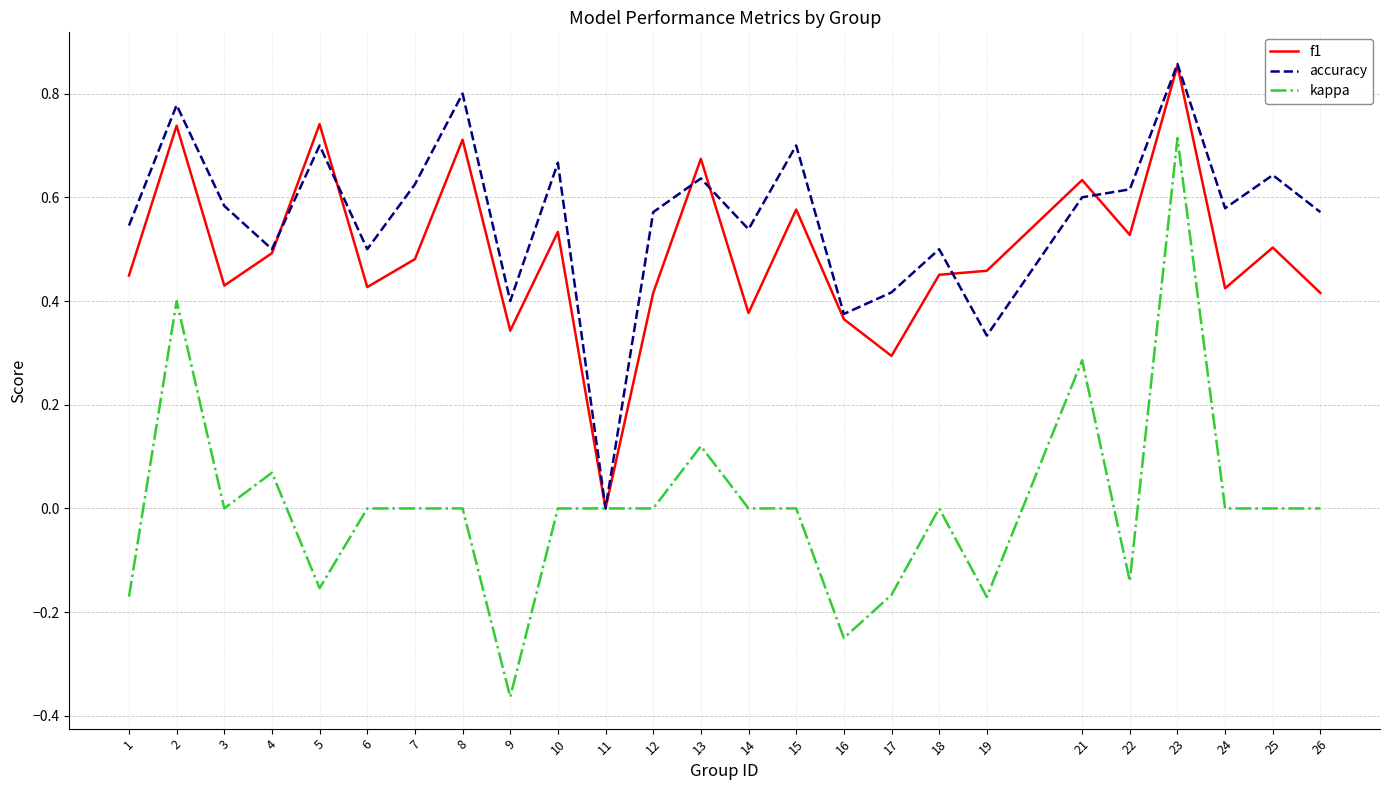

Which category has the highest value across all series?

23